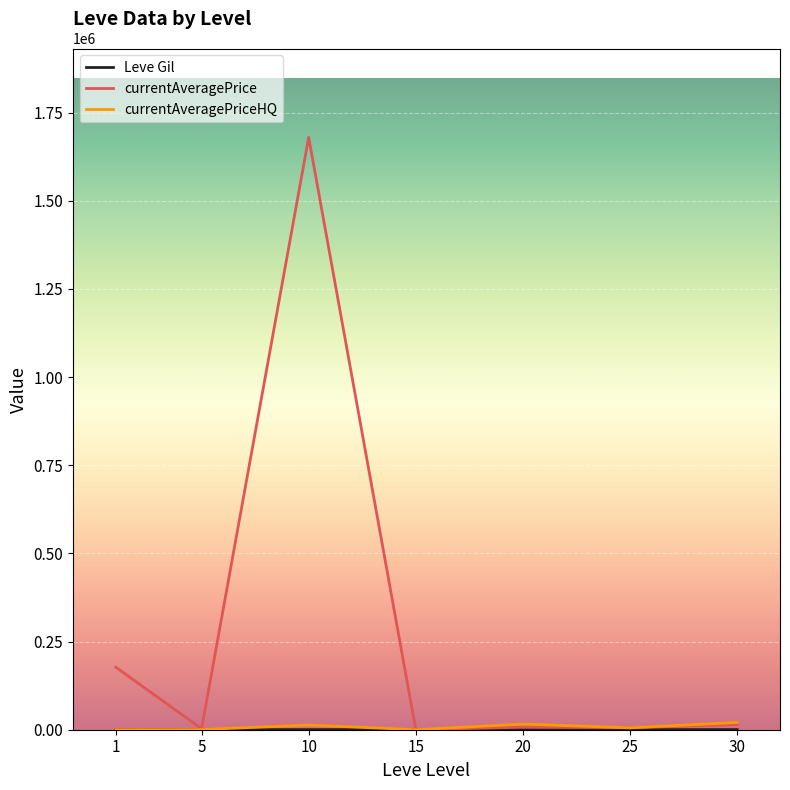

Which series changed the most between 1 and 5?

currentAveragePrice